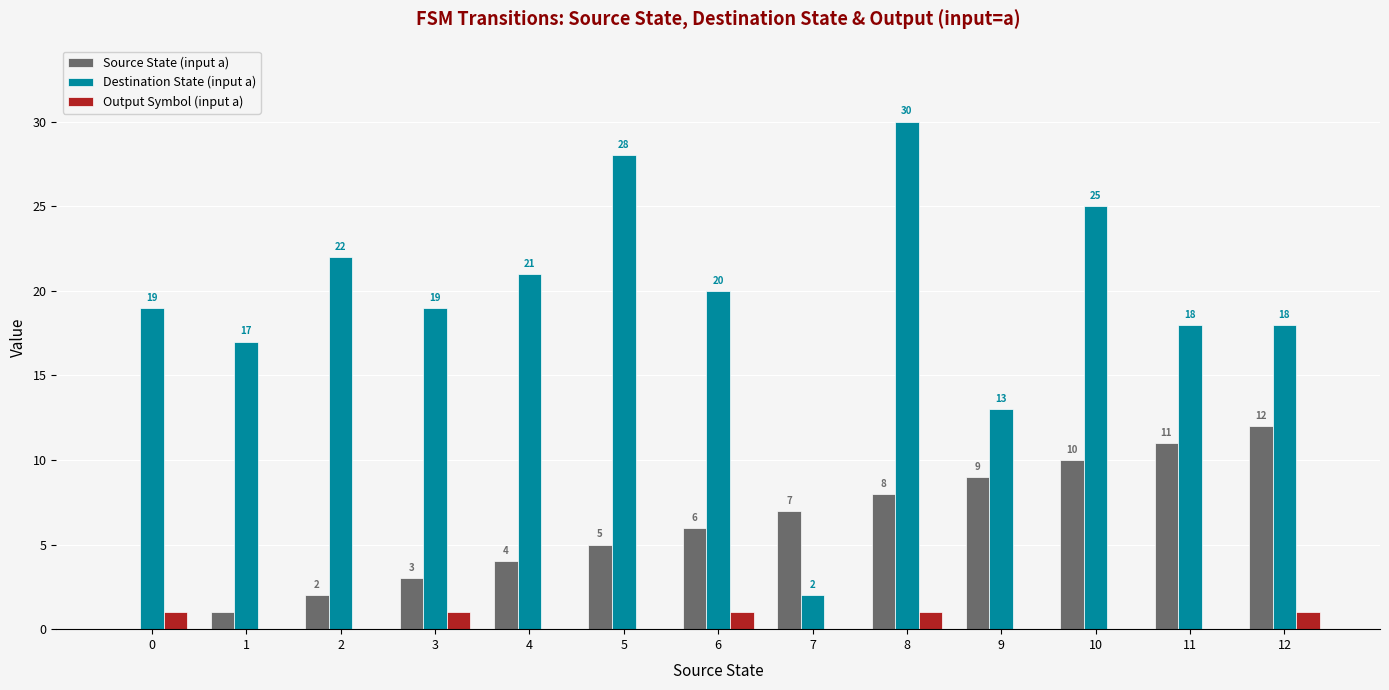

Which label corresponds to the largest value in the chart?

8